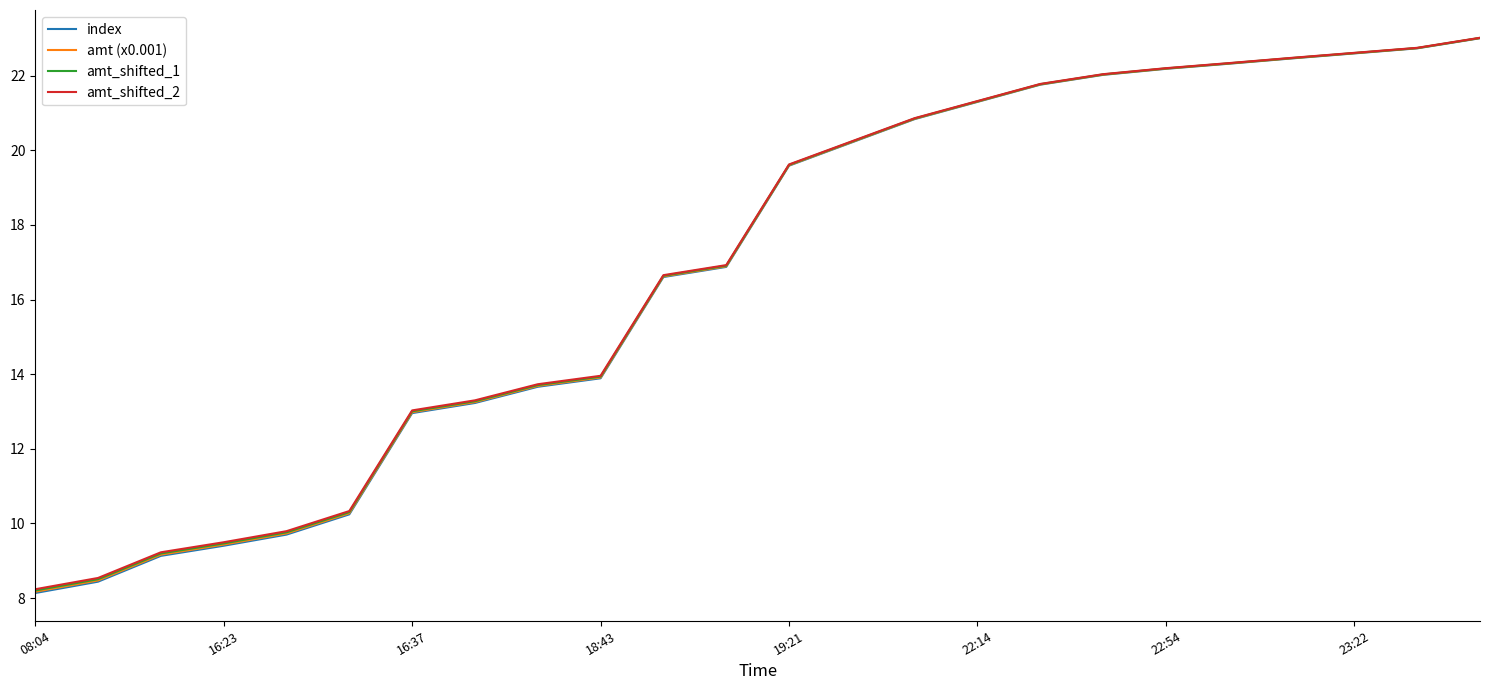

True or false: amt_shifted_2 has more than 1 points higher than both neighbors.

False